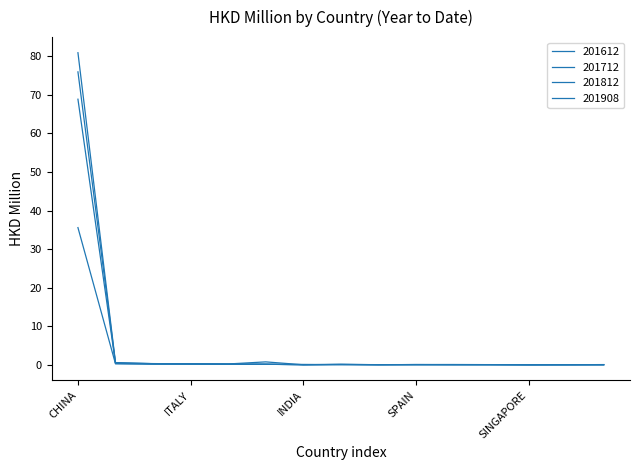

Does the chart display data point markers on the line(s)?

No